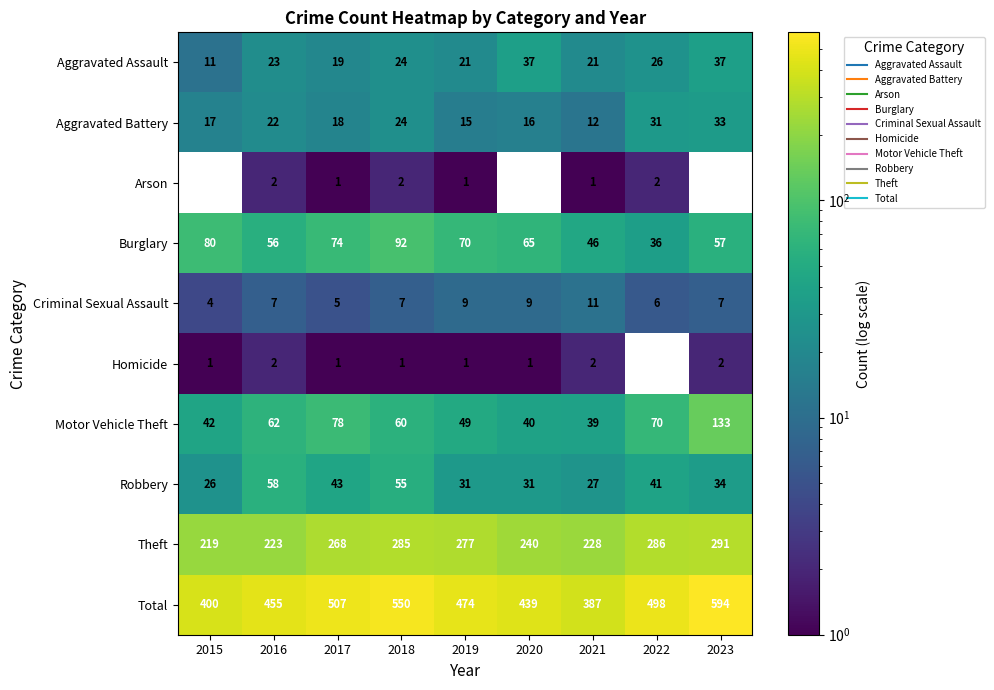

What value does the Criminal Sexual Assault series have at 2018?

7.0